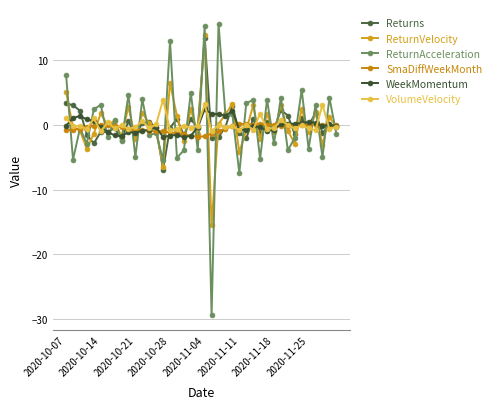

How many categories are shown in the chart?

40